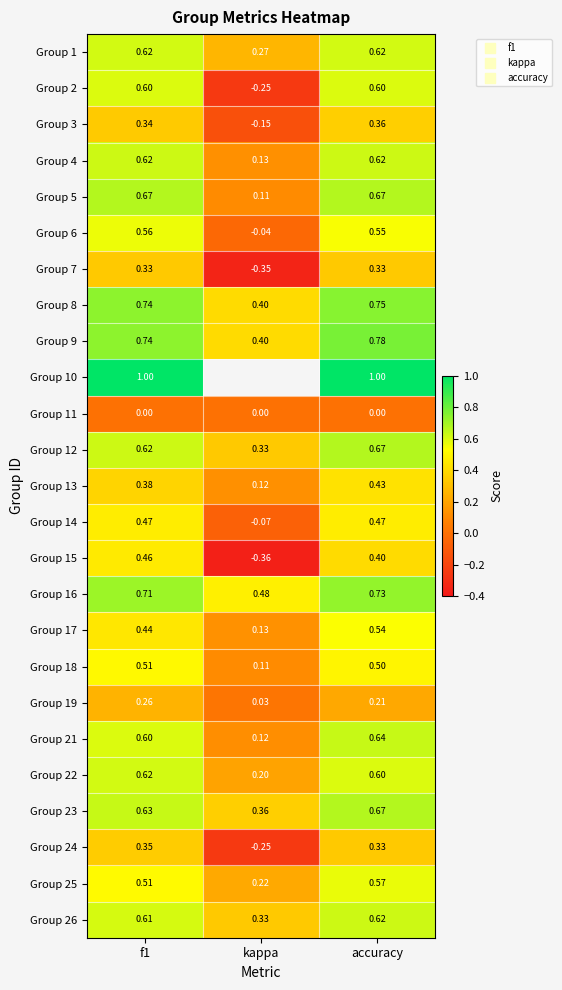

What is the spread (max minus min) of values at f1?

1.0